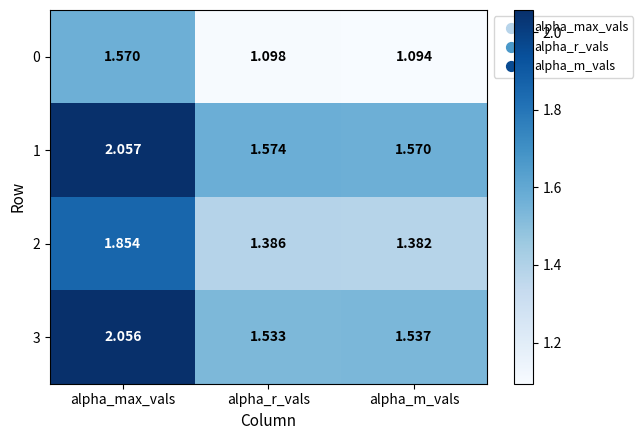

At which category does the chart reach its minimum across all series?

alpha_m_vals